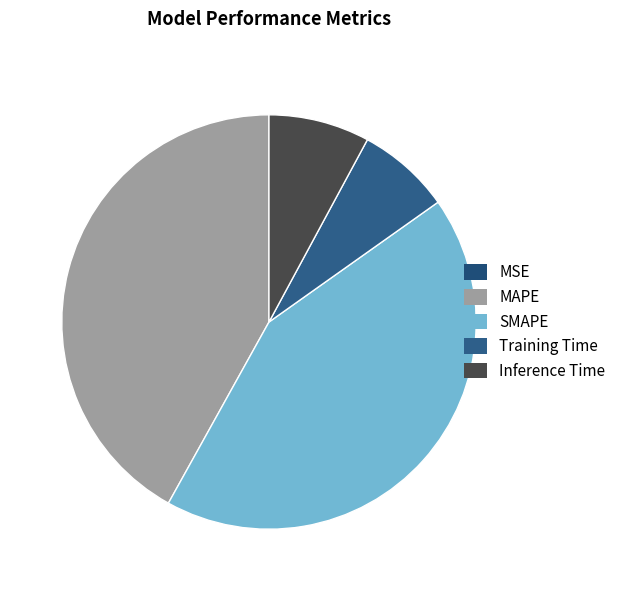

True or false: Inference Time accounts for 14% of the total.

False